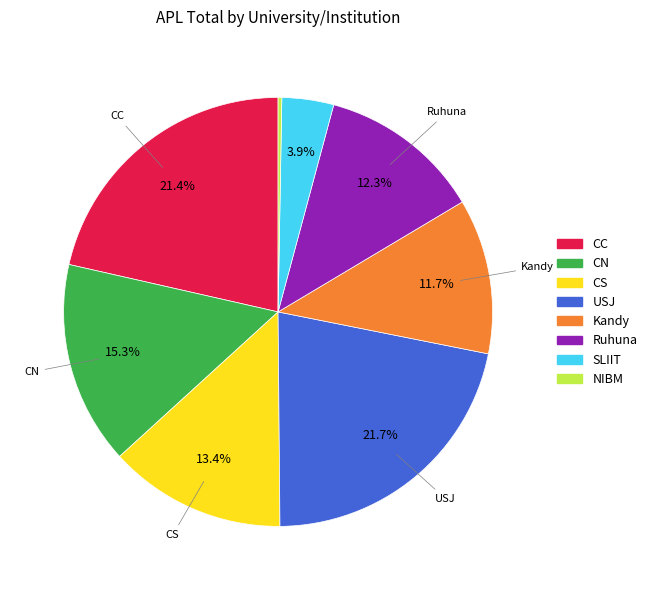

Does any single category account for the majority?

No